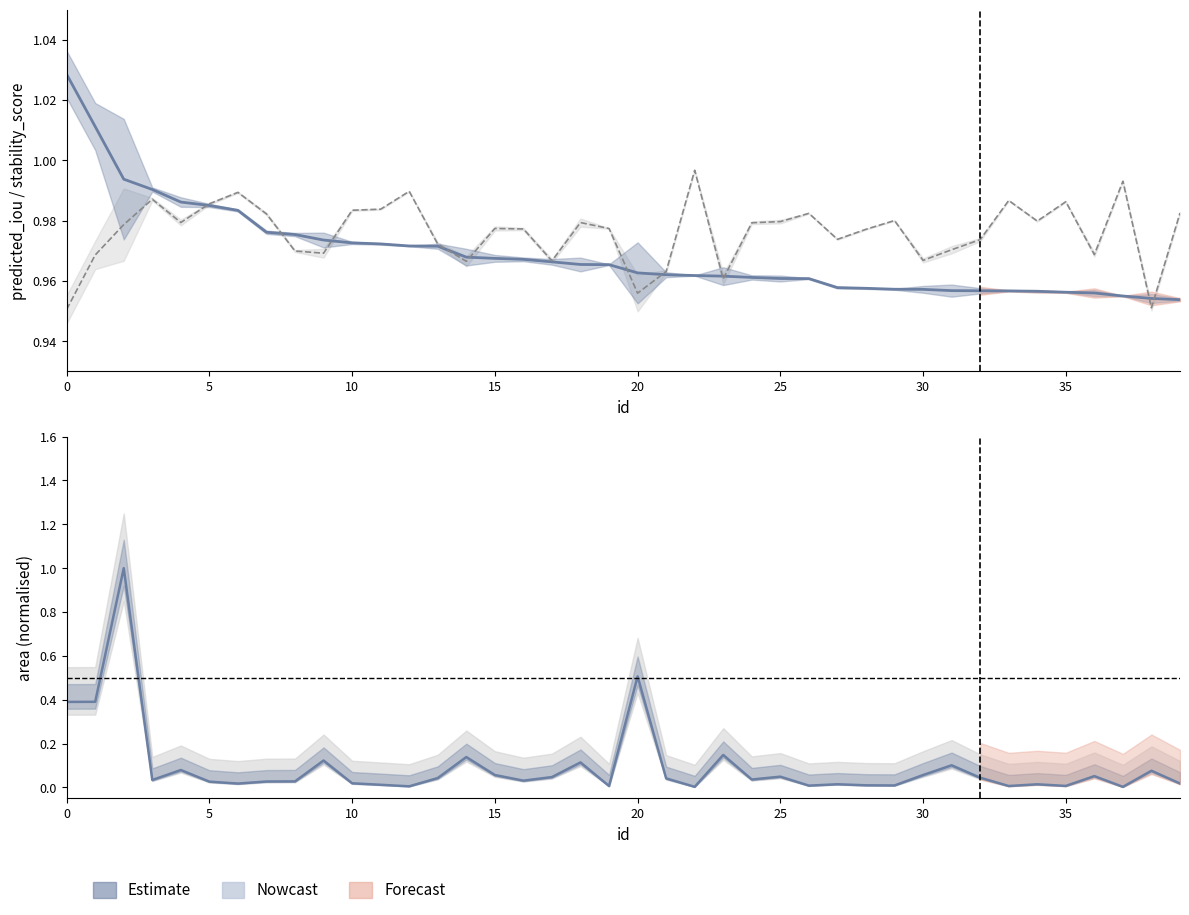

What is the total value across all series at 10?

3.0